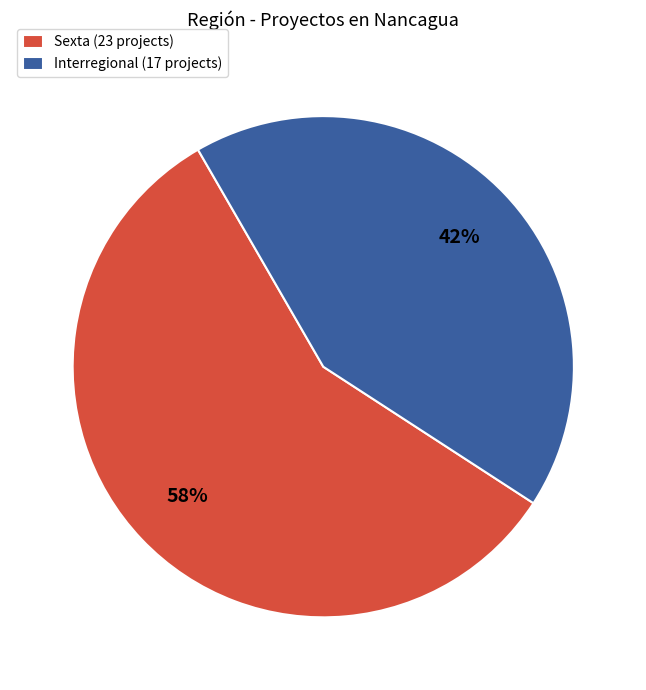

To the nearest percent, what is the difference between the largest and smallest slice percentages?

16%